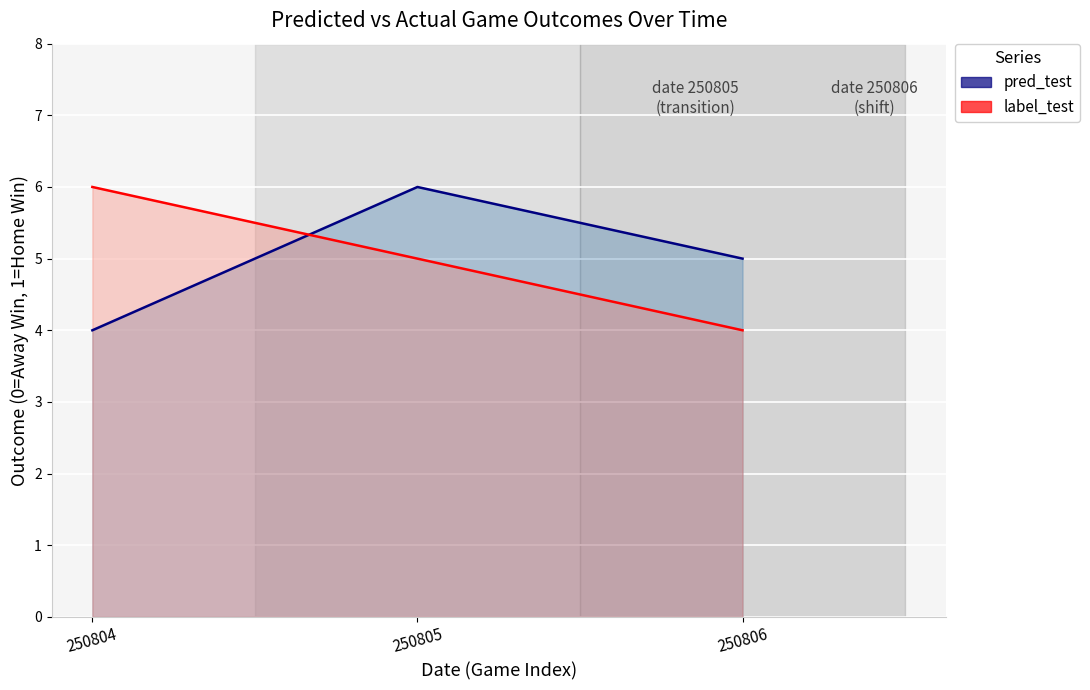

What are all the series names shown in the legend?

pred_test, label_test